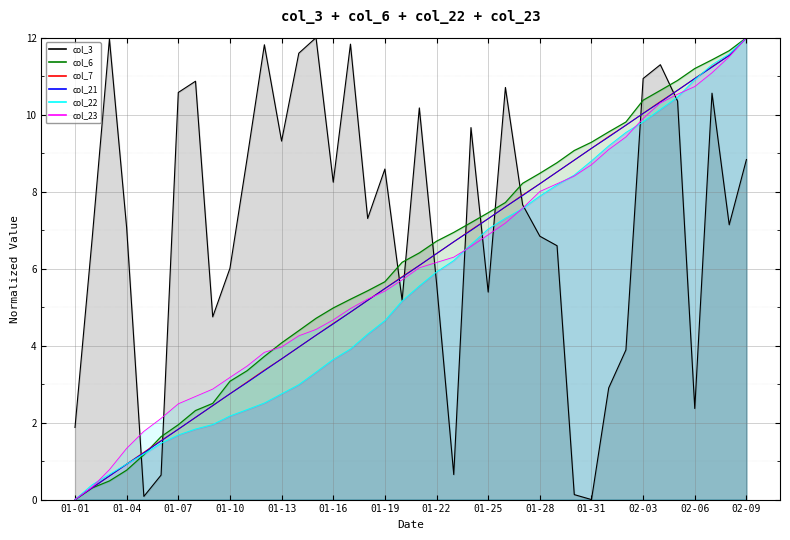

True or false: col_7 has a value of 6.0 at 02-09.

False